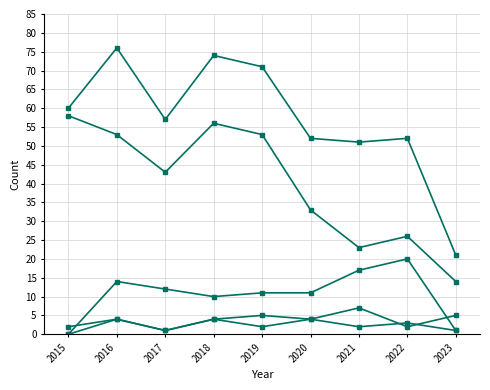

Is this an area chart (filled region under the line)?

No